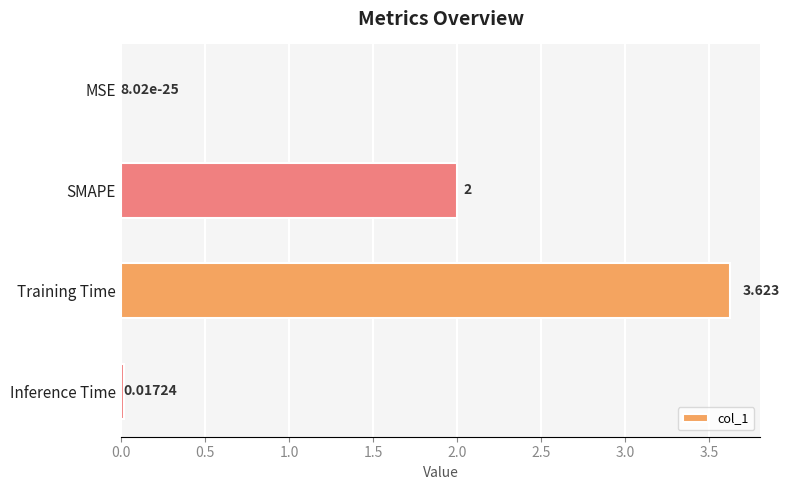

Which category has the highest value across all series?

Training Time